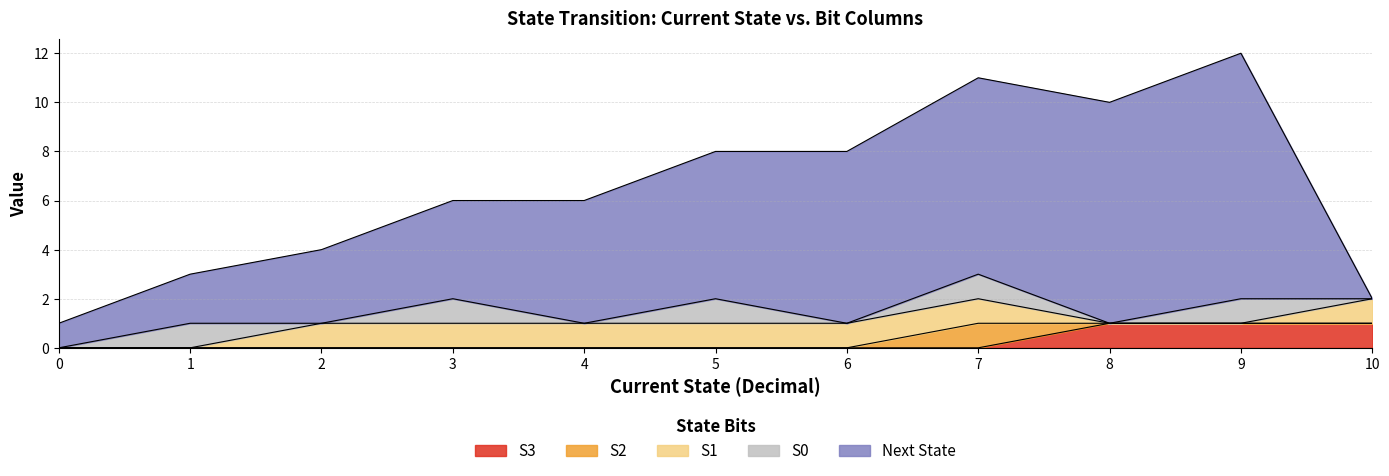

Is it true that S1 equals 0 at 3?

False